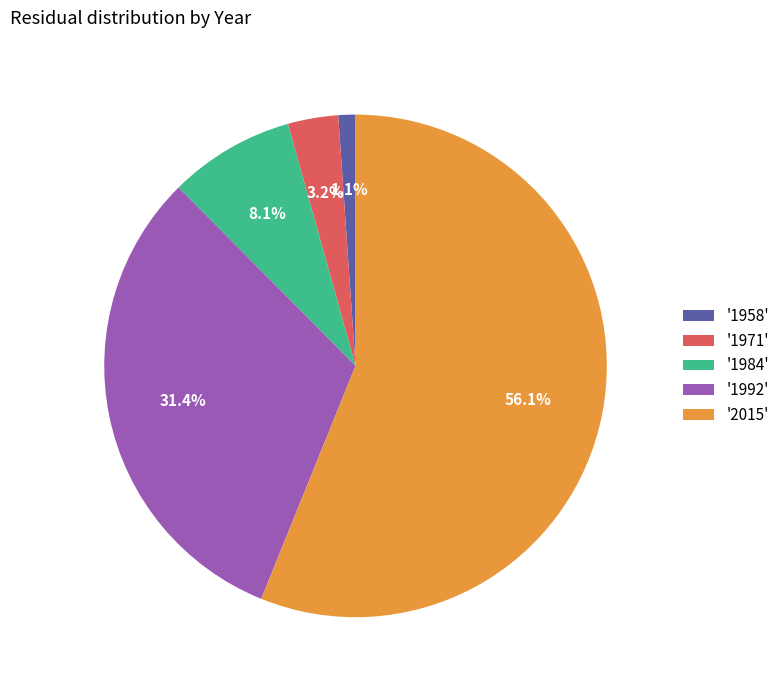

How many slices are in this pie chart?

5